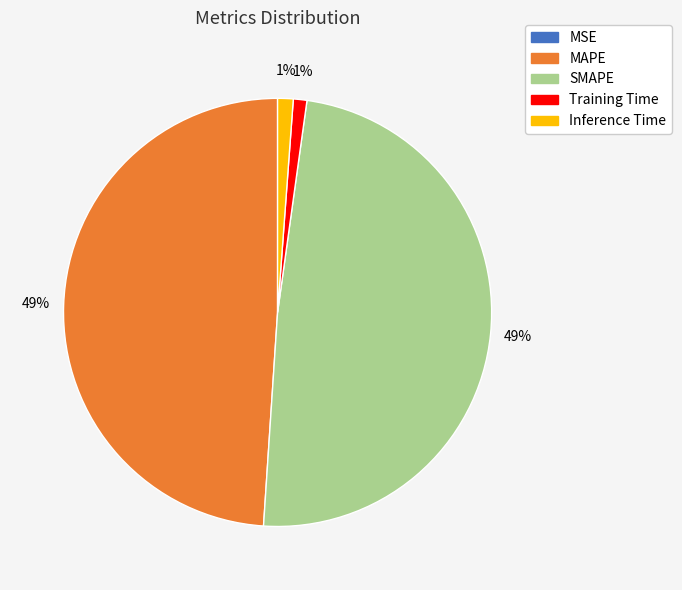

To the nearest percent, what percentage of the pie is Inference Time?

1%